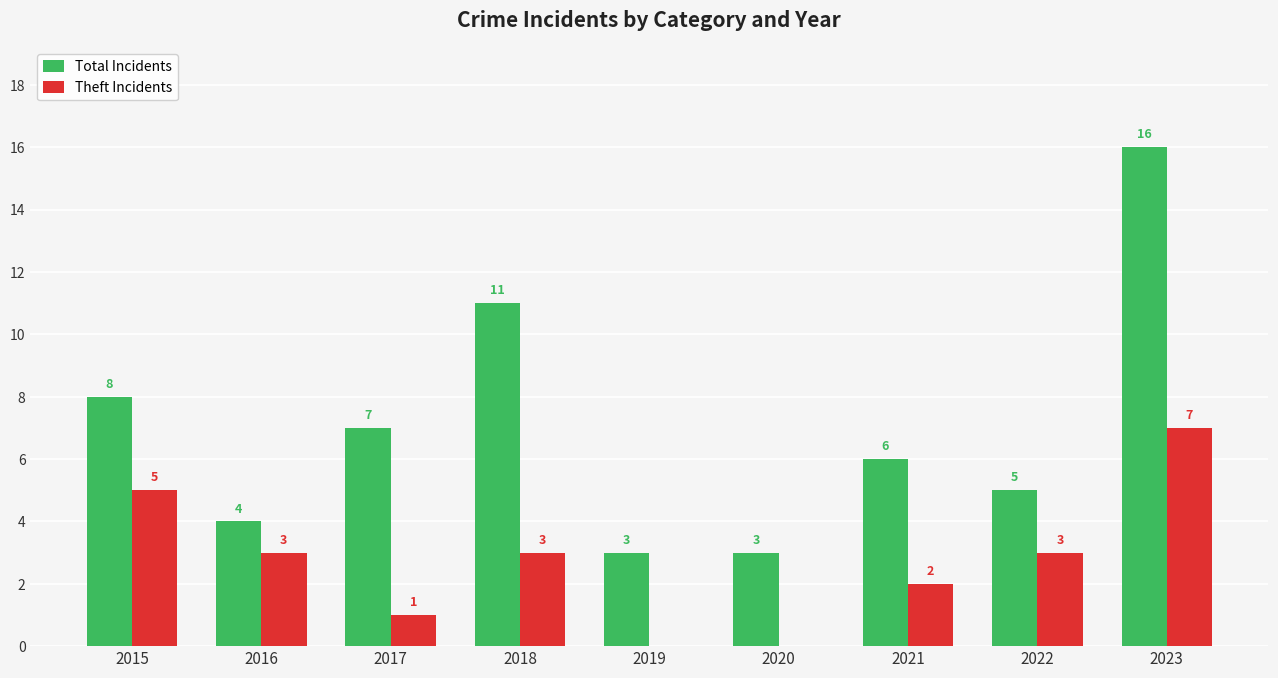

Are the bars horizontal?

No